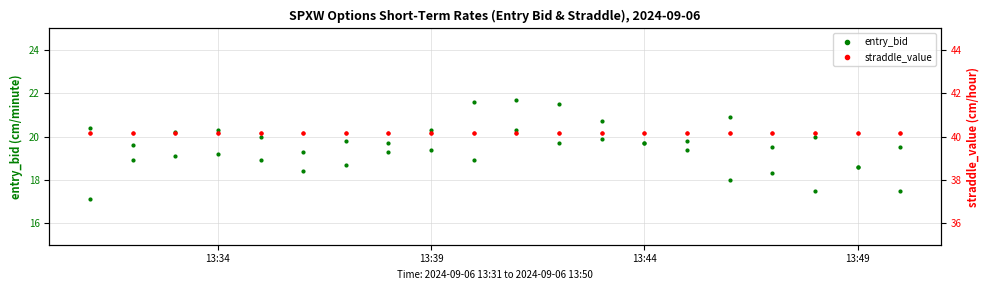

Which series has the largest total across all categories?

straddle_value